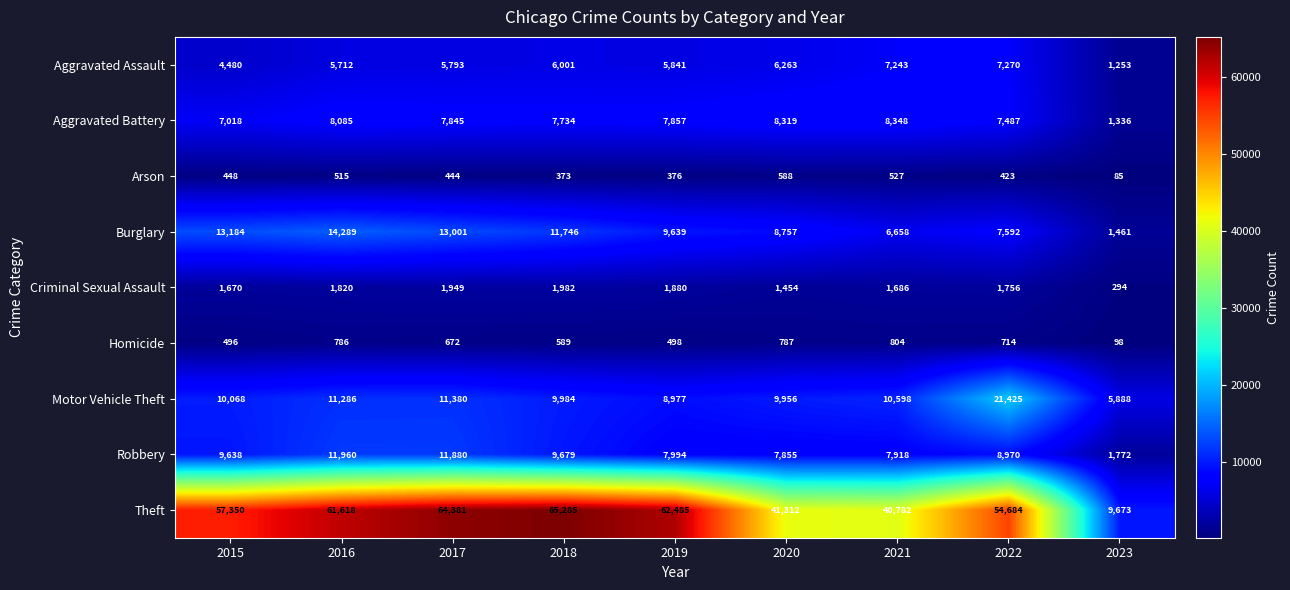

Between 2016 and 2017, which series saw the biggest shift?

Theft